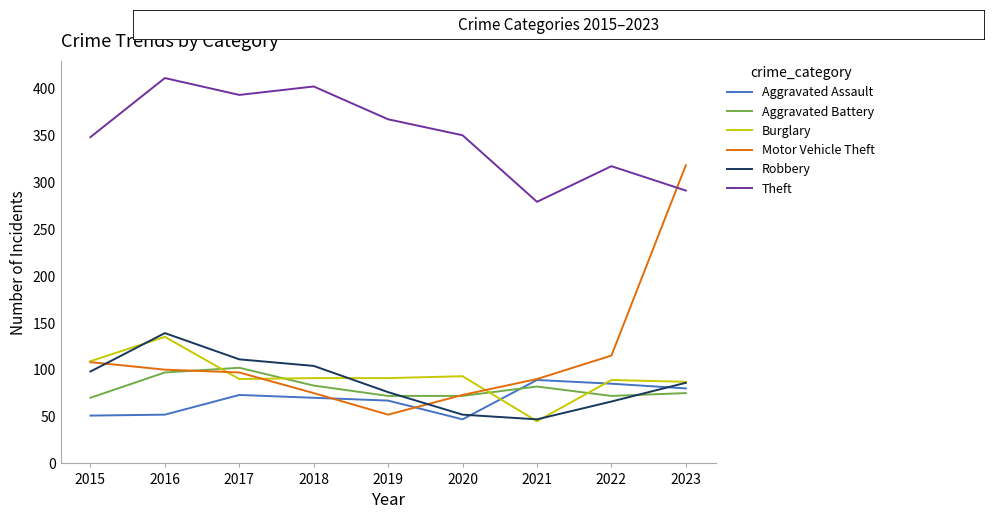

What is the spread (max minus min) of values at 2023?

243